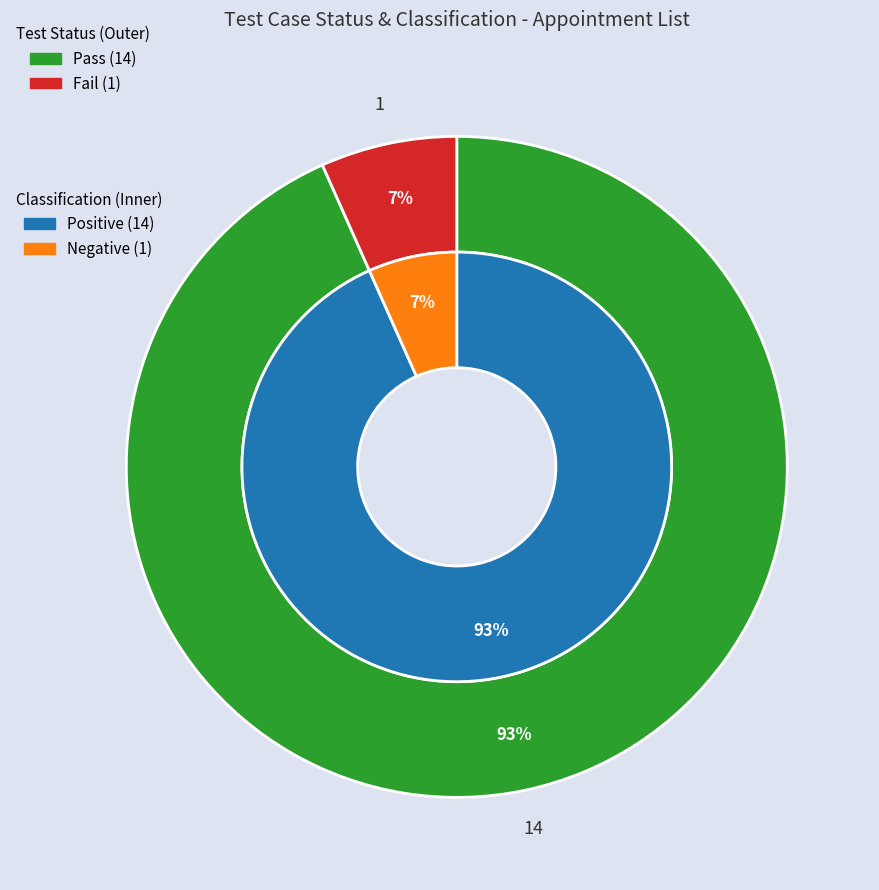

To the nearest percent, what is the combined percentage of Fail and Pass?

100%